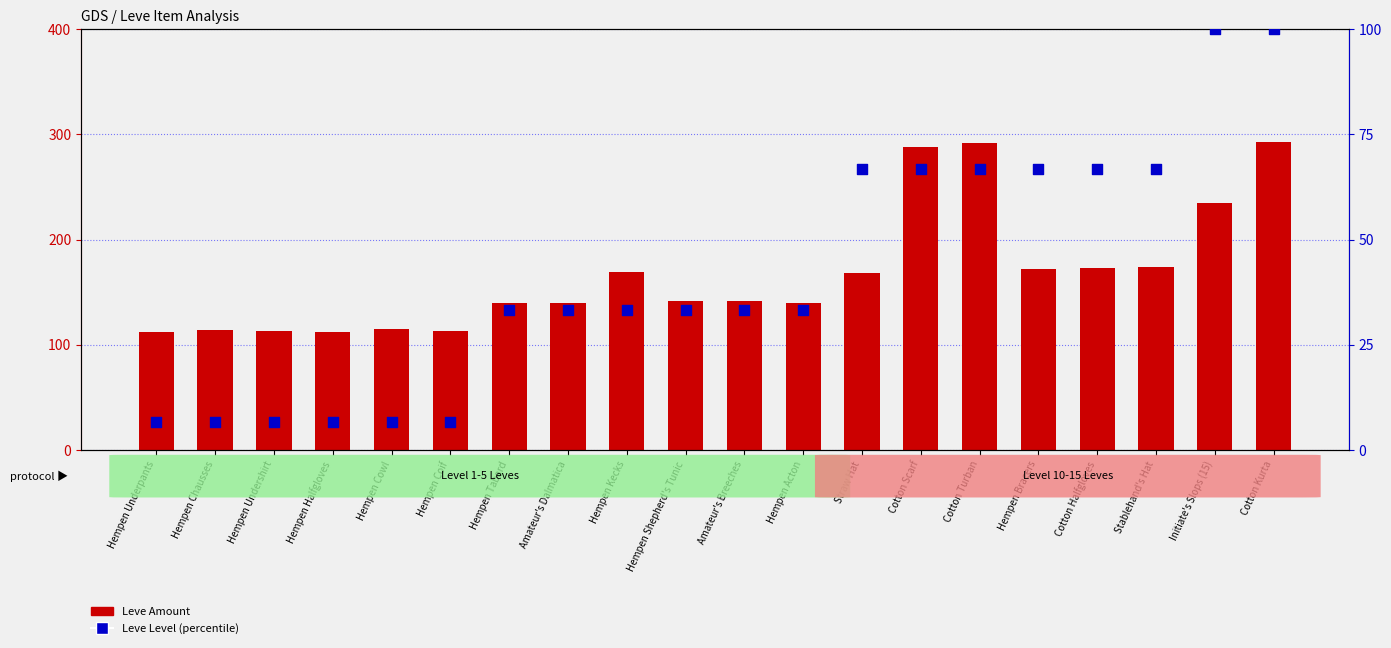

At which category is the sum across all series the highest?

Cotton Kurta